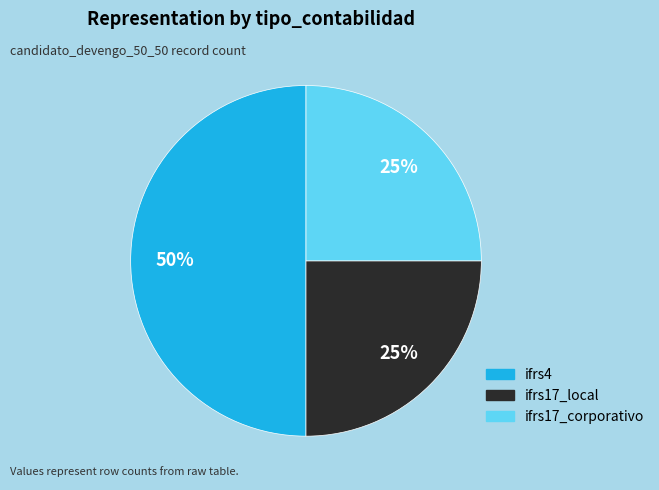

To the nearest percent, what portion does ifrs4 represent?

50%